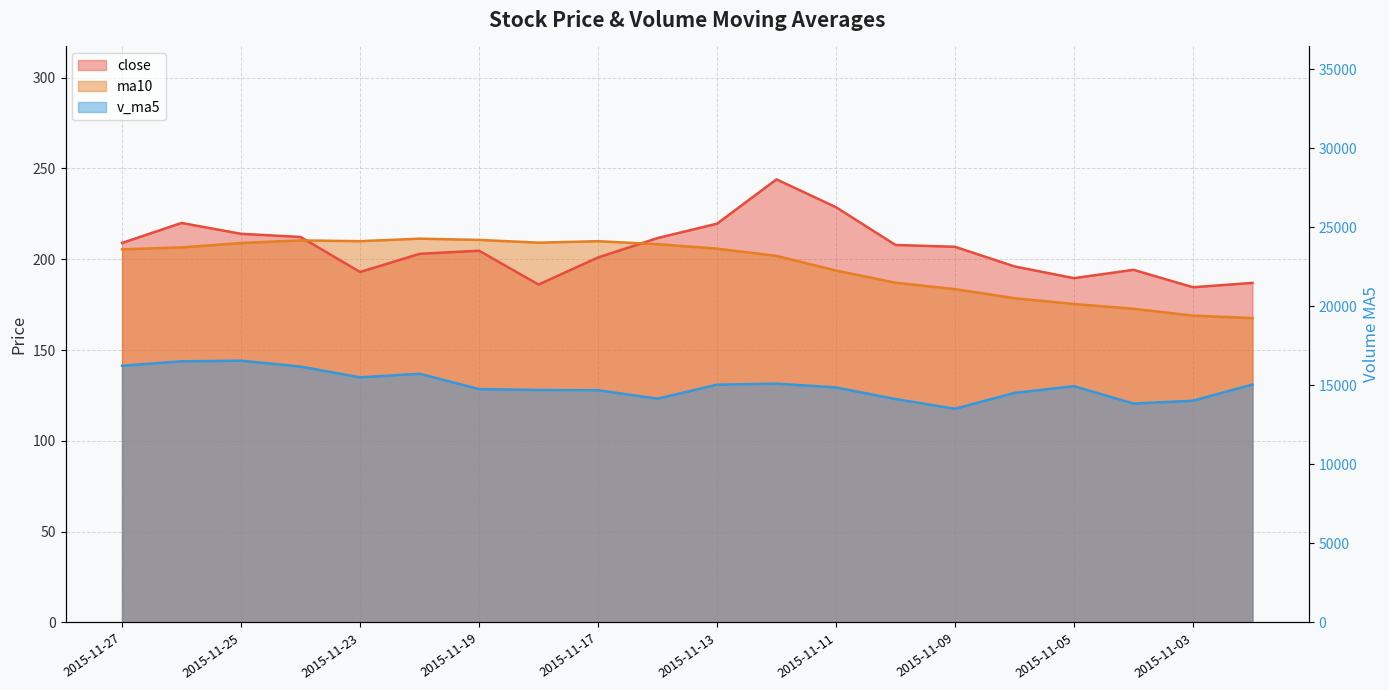

Is the value of v_ma5 at 2015-11-20 greater than the value of ma10 at 2015-11-05?

Yes